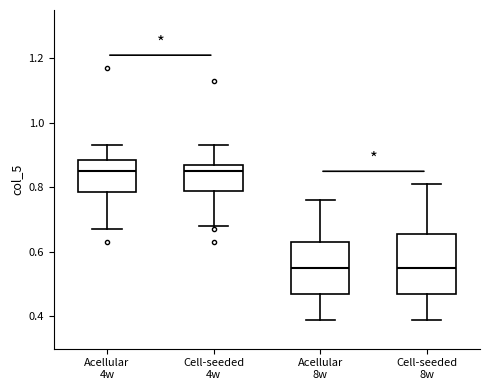

Reading left to right, transcribe this box plot: for each box, give where its median line is, the range the box spans, and where its two whiskers end, as read against the y-axis. The values are not printed on the chart, so give them approximately, as read against the axis.

Acellular 4w: median 0.86, box 0.78 to 0.88, whiskers 0.68 to 0.94
Cell-seeded 4w: median 0.86, box 0.80 to 0.88, whiskers 0.68 to 0.94
Acellular 8w: median 0.56, box 0.48 to 0.64, whiskers 0.40 to 0.76
Cell-seeded 8w: median 0.56, box 0.48 to 0.66, whiskers 0.40 to 0.82